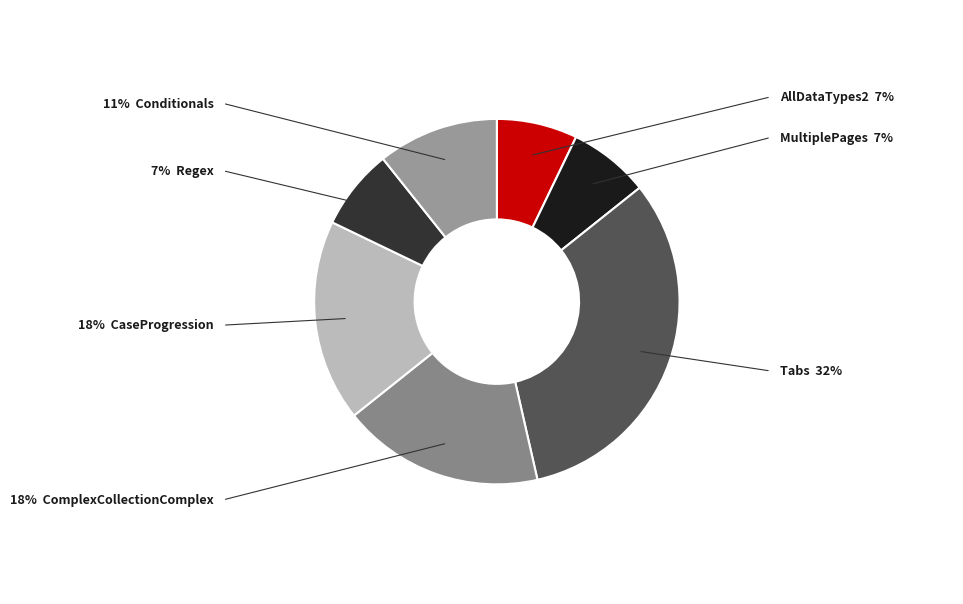

How many segments does this pie chart have?

7